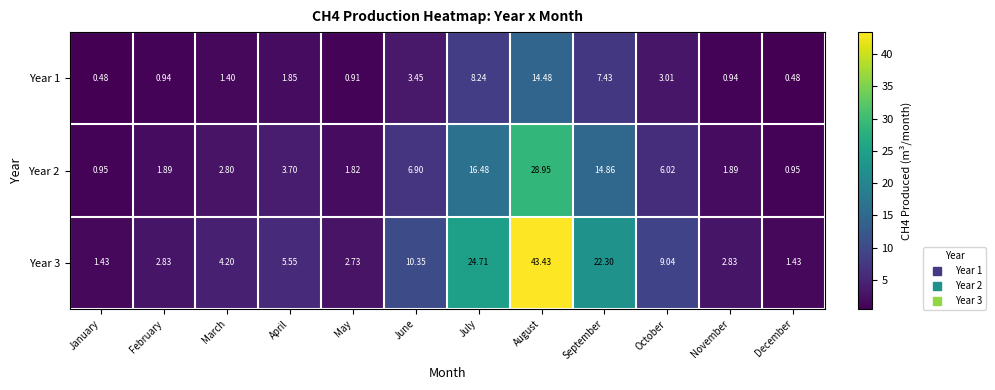

At which category is the sum across all series the highest?

August